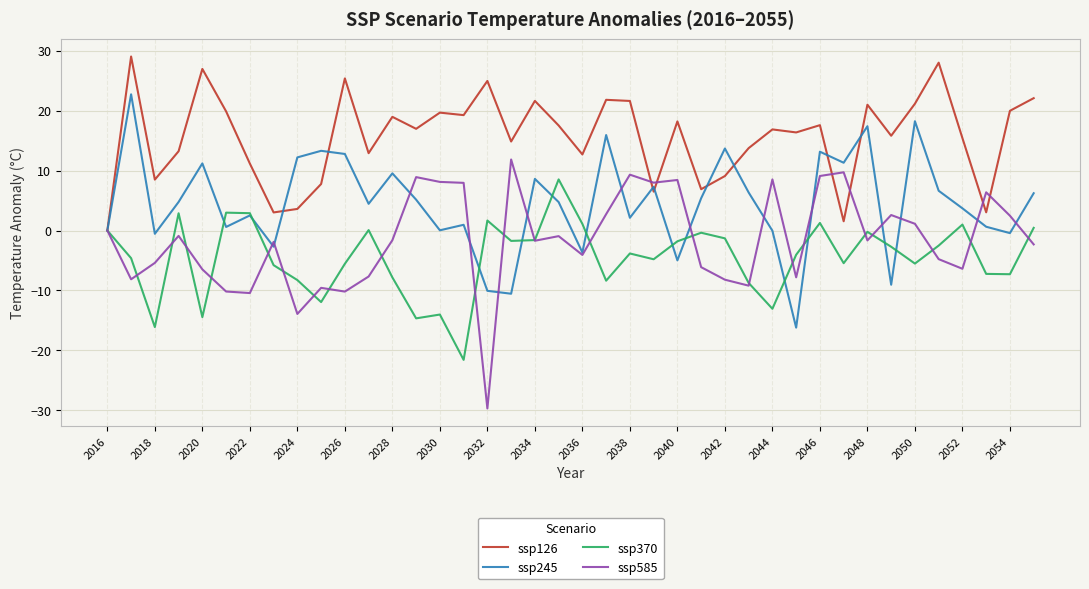

What is the maximum value for ssp585?

11.8